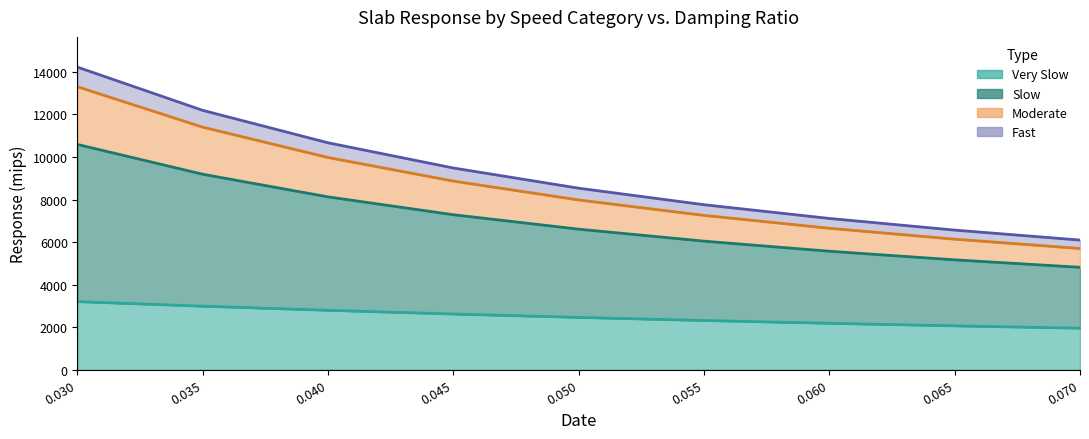

What is the average value of the Moderate series?

8586